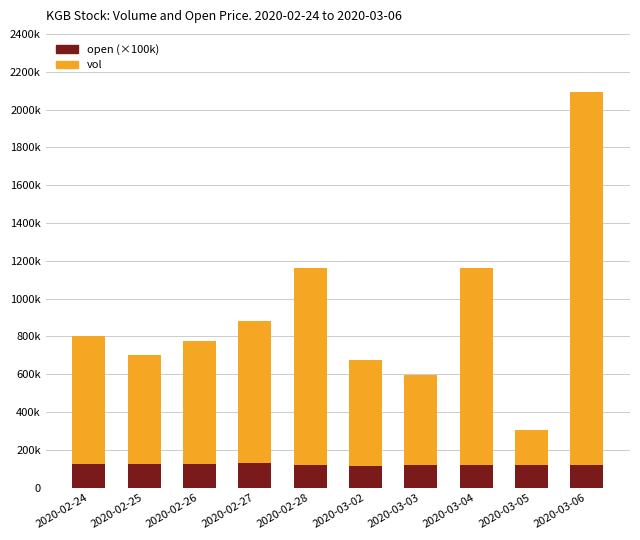

Which series has the widest spread of values?

vol